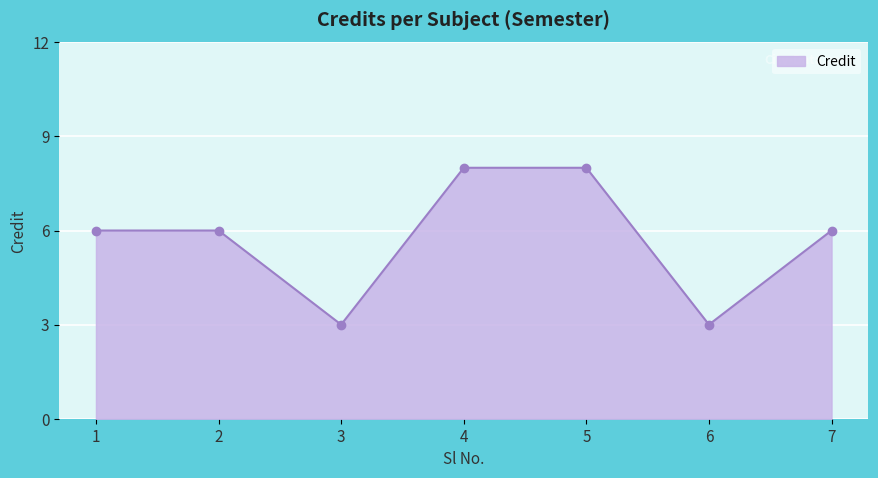

How many lines are shown in the chart?

1